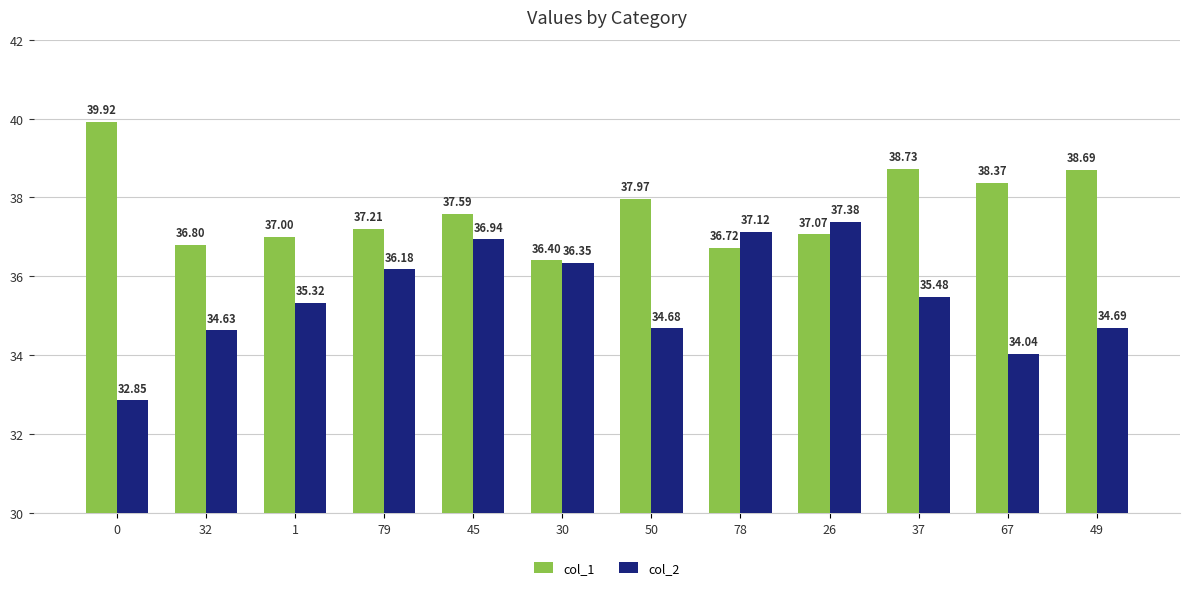

Are the bars horizontal?

No